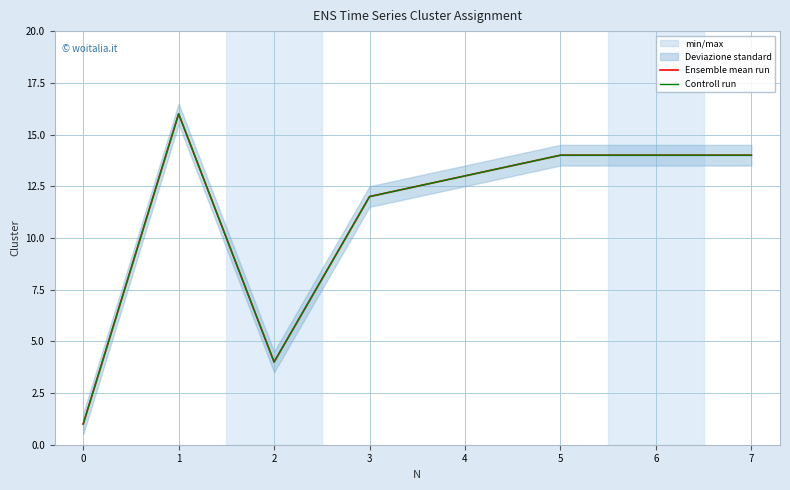

Is the value of Controll run at 3 greater than the value of Ensemble mean run at 7?

No